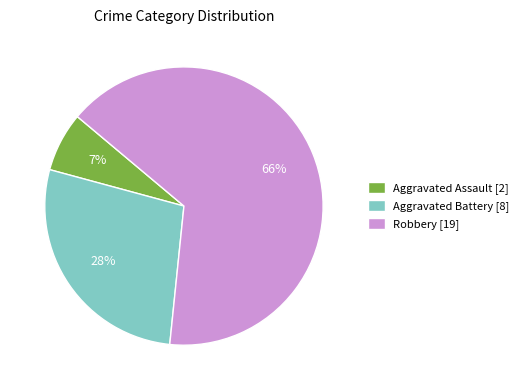

Is there a majority slice in this chart?

Yes